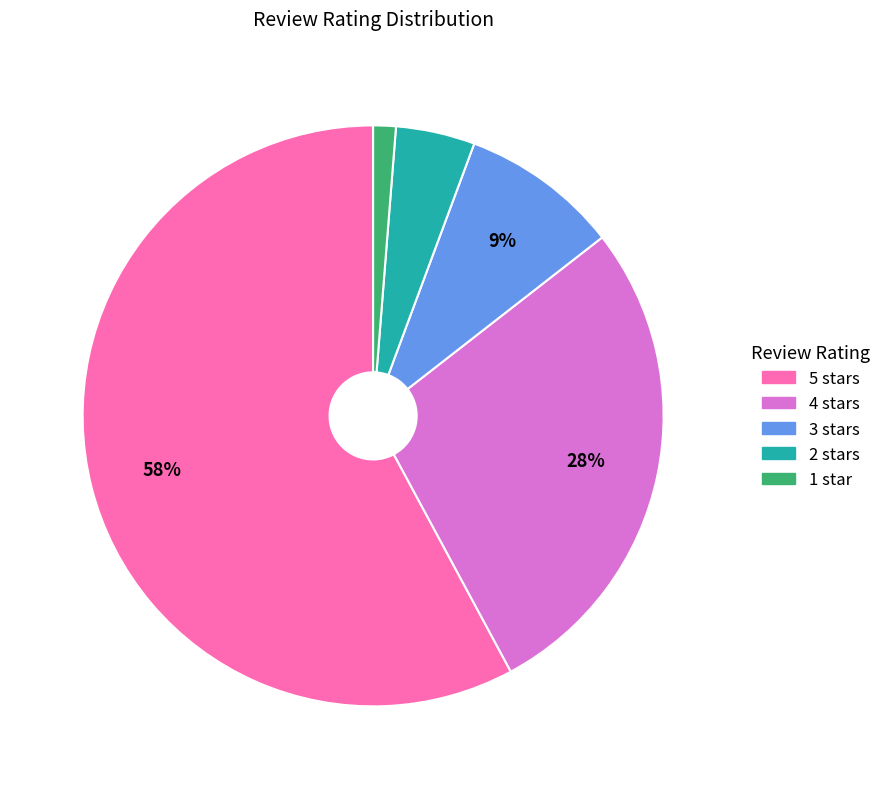

To the nearest percent, what is the average slice percentage?

20%